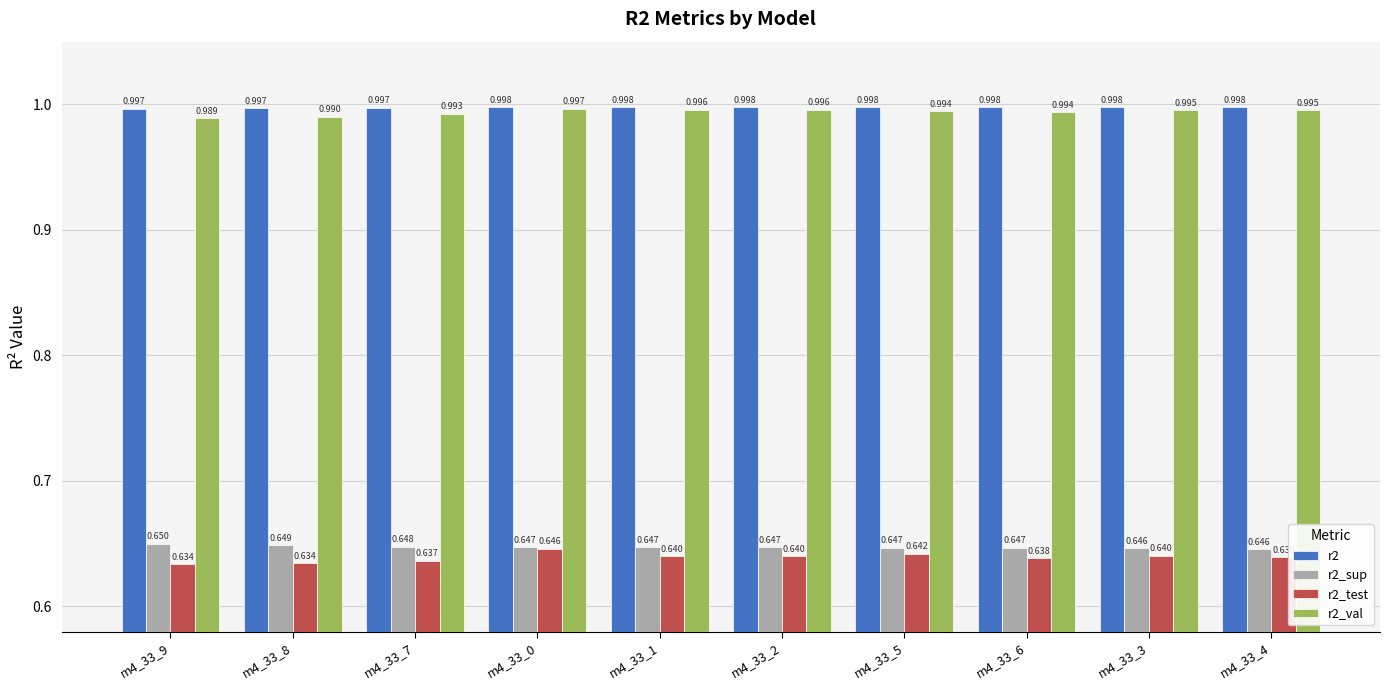

Is the value of r2_val at m4_33_2 greater than the value of r2 at m4_33_9?

No